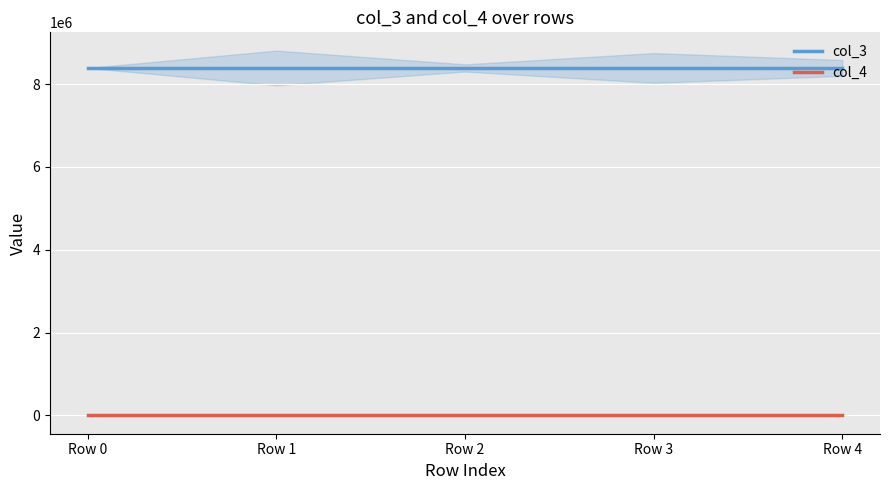

Where is col_3 nearest to the value 8388752?

Row 0